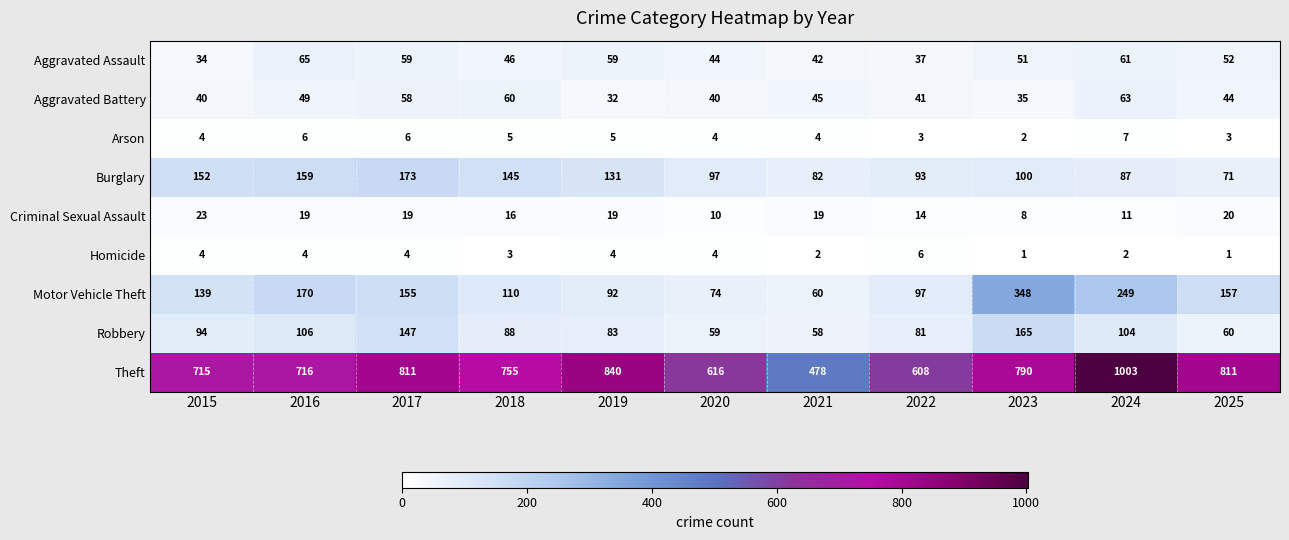

What is the difference between the maximum and minimum values in the Homicide series?

5